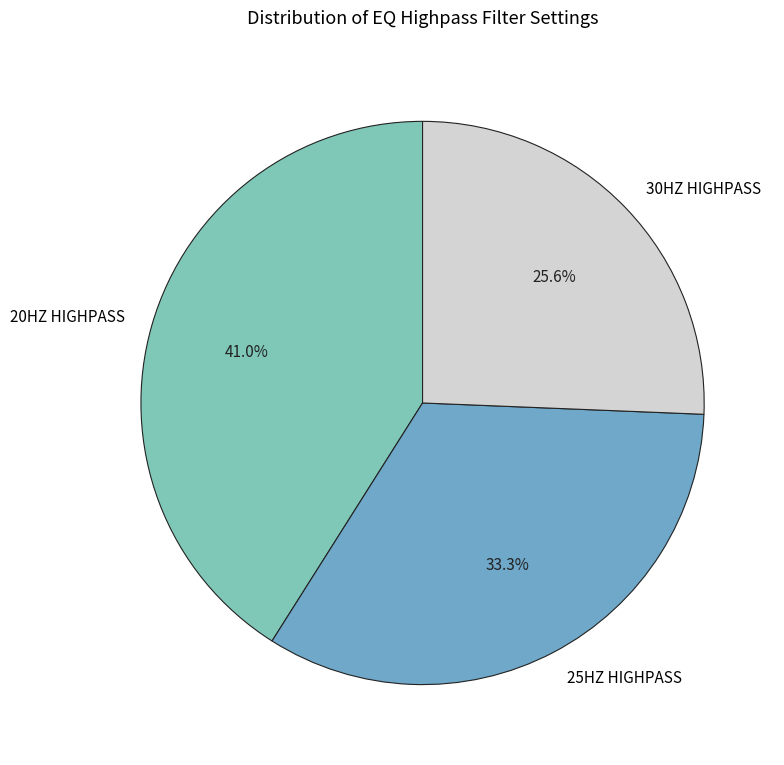

Does any single category account for the majority?

No